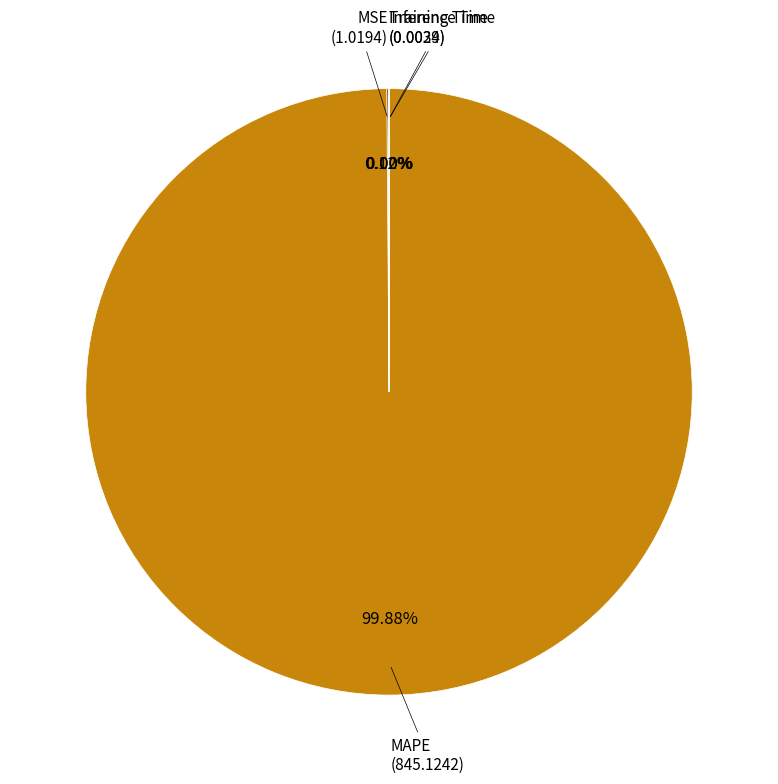

Is there a majority slice in this chart?

Yes